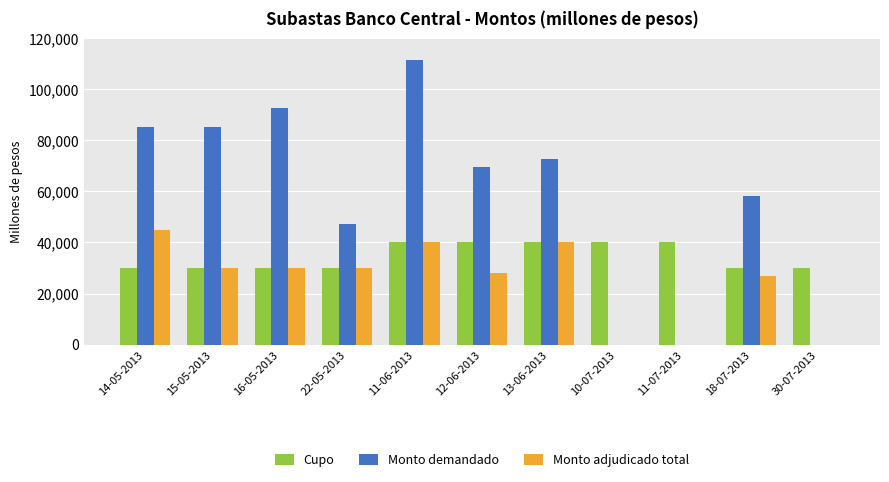

Which category has the highest value in the Monto adjudicado total series?

14-05-2013